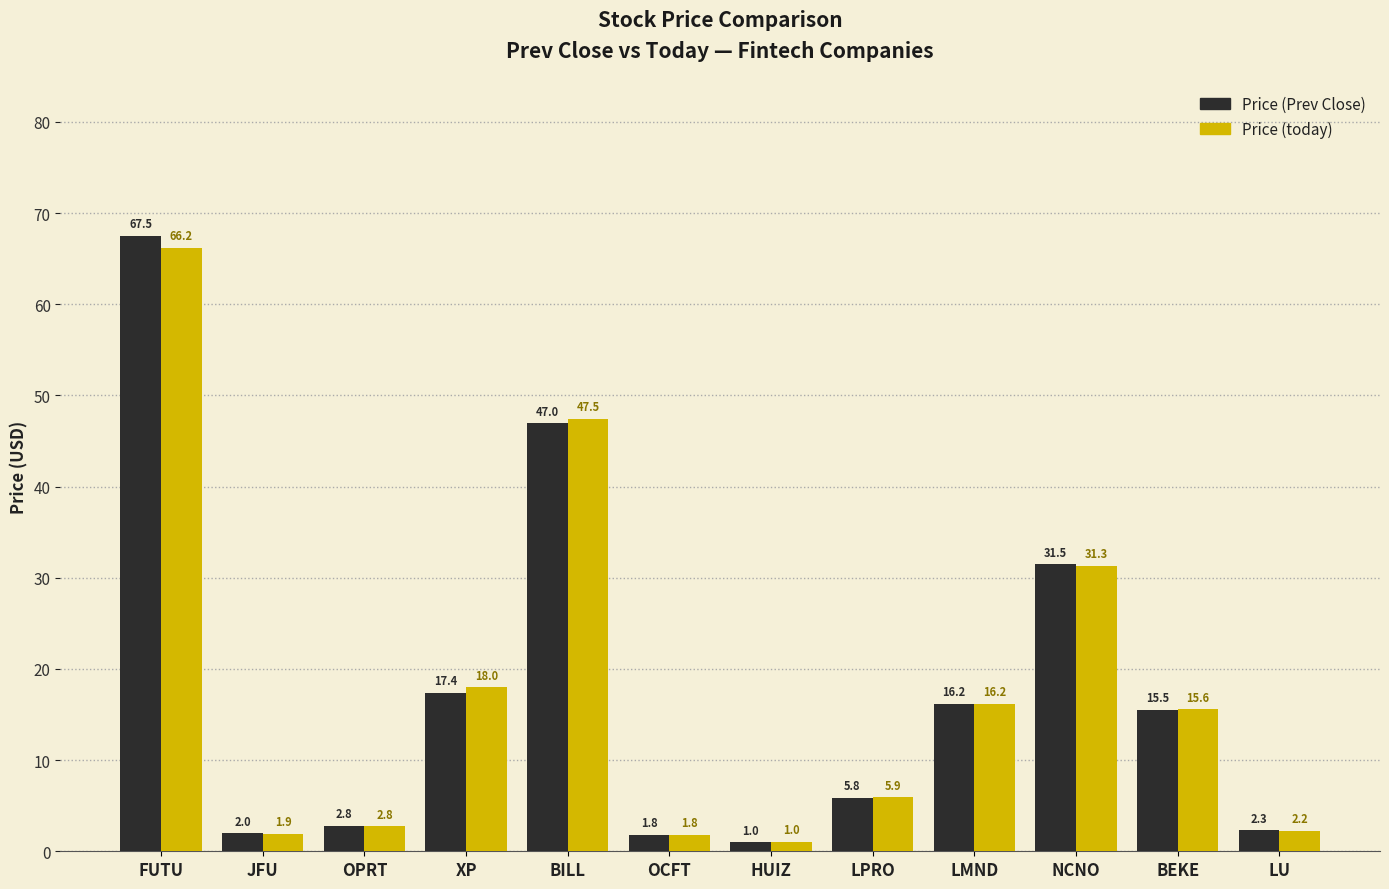

What are all the series names shown in the legend?

Price (Prev Close), Price (today)